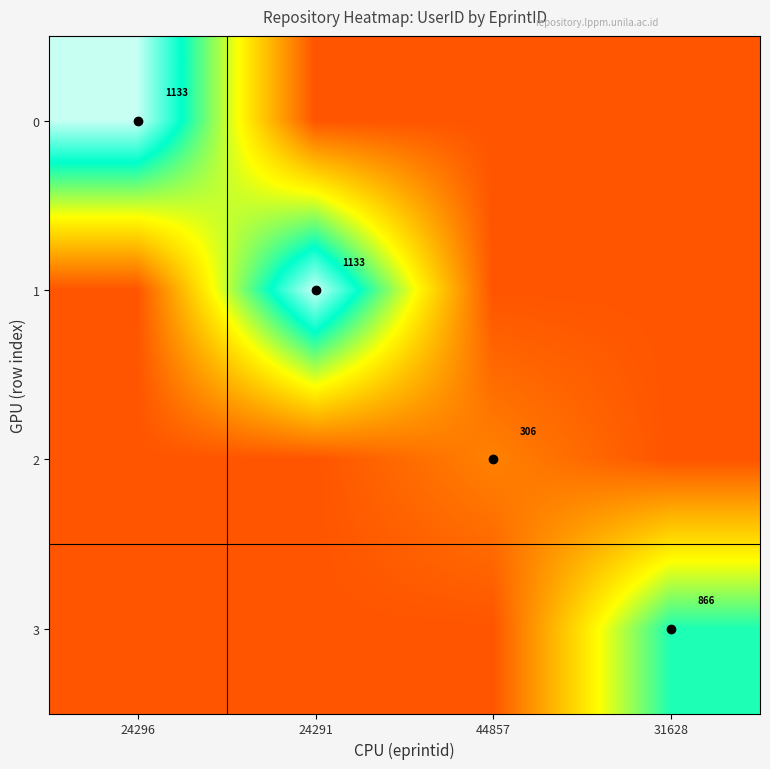

At which category does the chart reach its minimum across all series?

24291